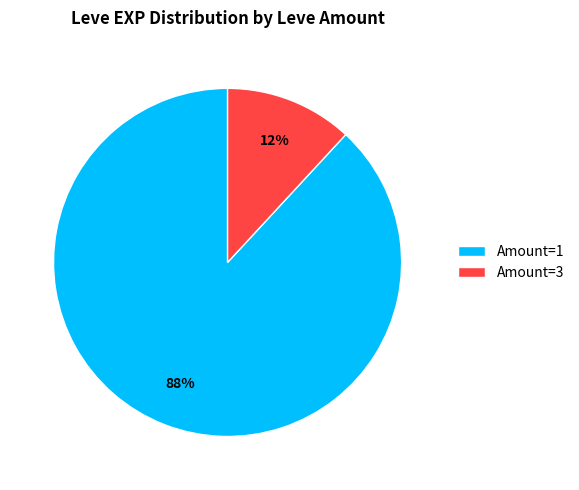

To the nearest percent, what is the average slice percentage?

50%